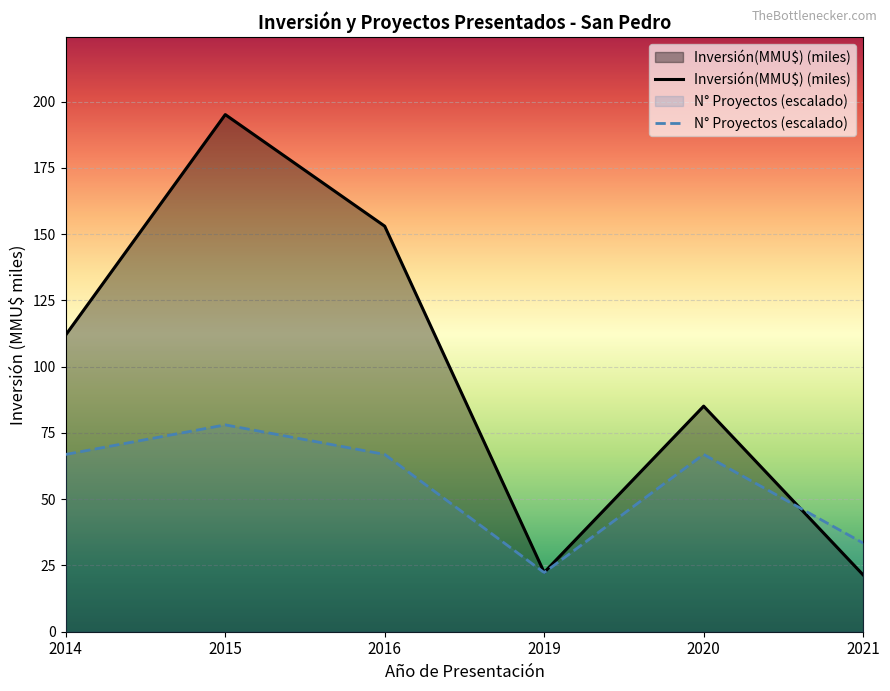

Reading right to left, what are all the values shown in this chart?

Inversión(MMU$) (miles): 2021=21.4	2020=85.1	2019=22.4	2016=153.0	2015=195.1	2014=112.0
N° Proyectos (escalado): 2021=33.4	2020=66.9	2019=22.3	2016=66.9	2015=78.0	2014=66.9